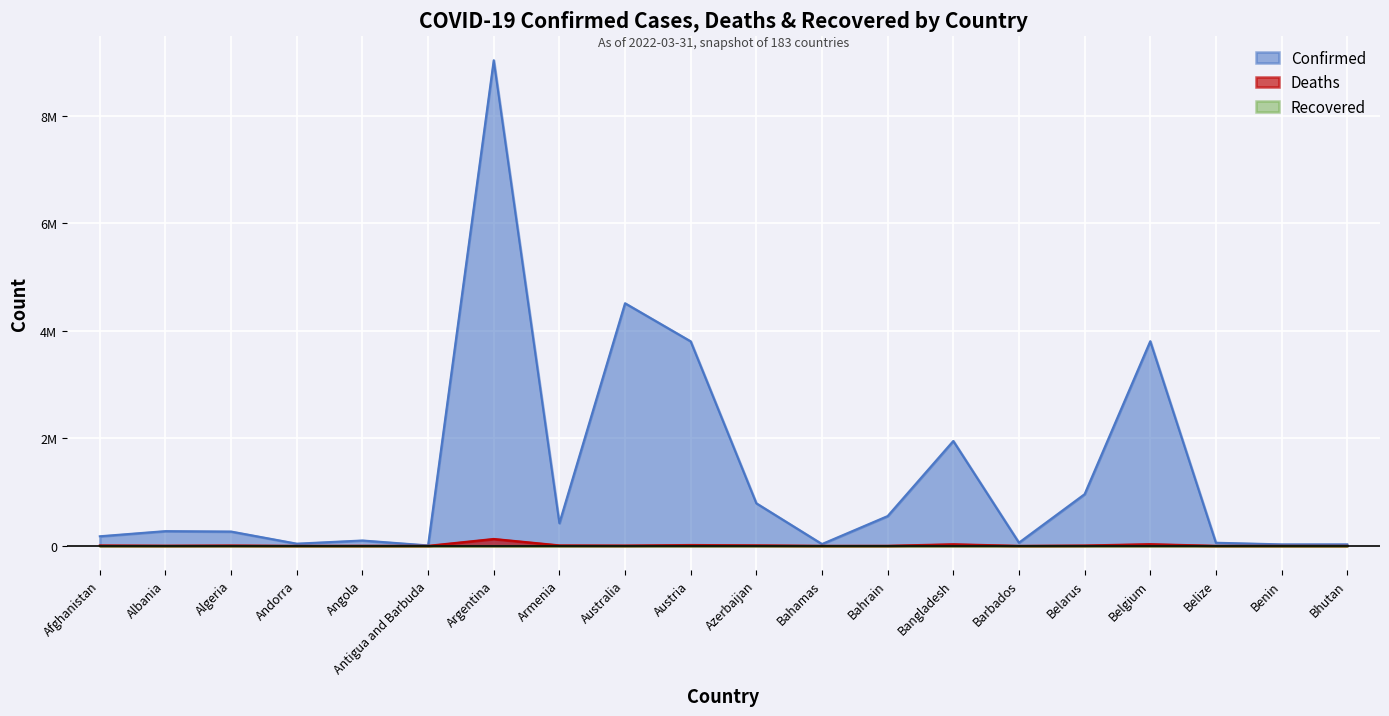

What is the value of the Deaths point at the 5th from the left?

1900